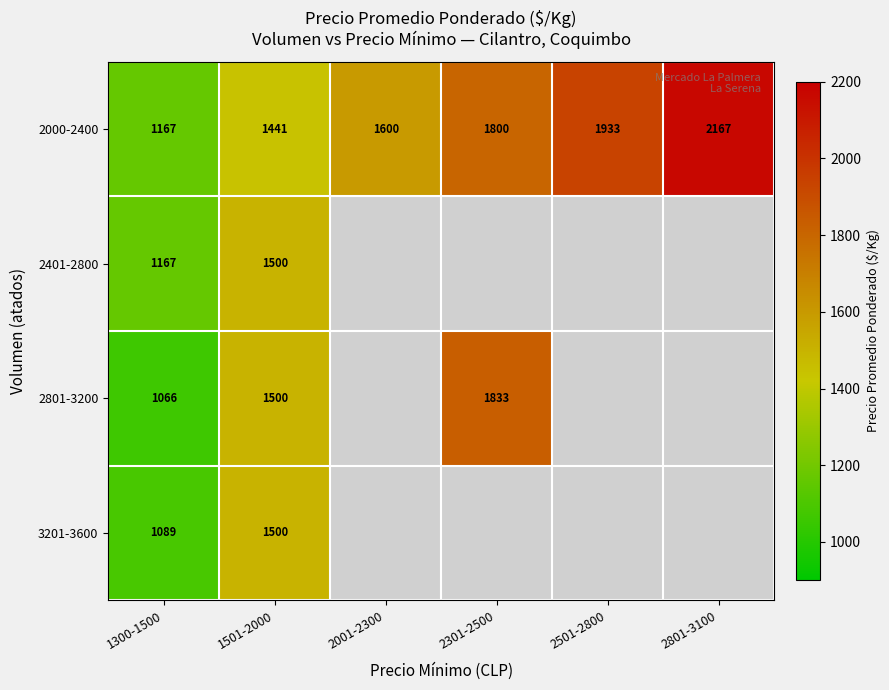

What is the difference between the highest and lowest values at 1501-2000?

59